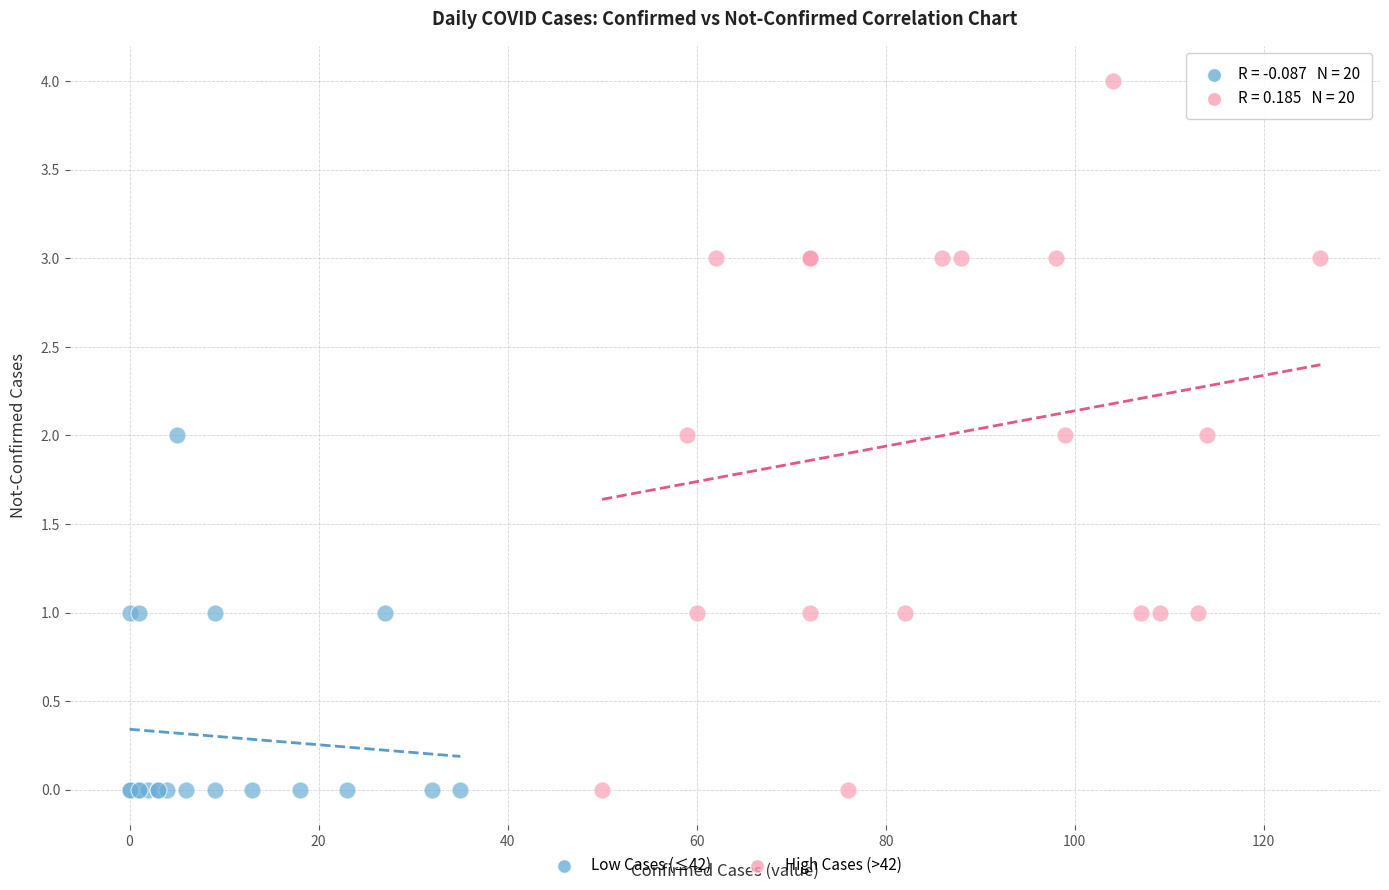

Which series reaches the maximum Y coordinate?

High Cases (>42)